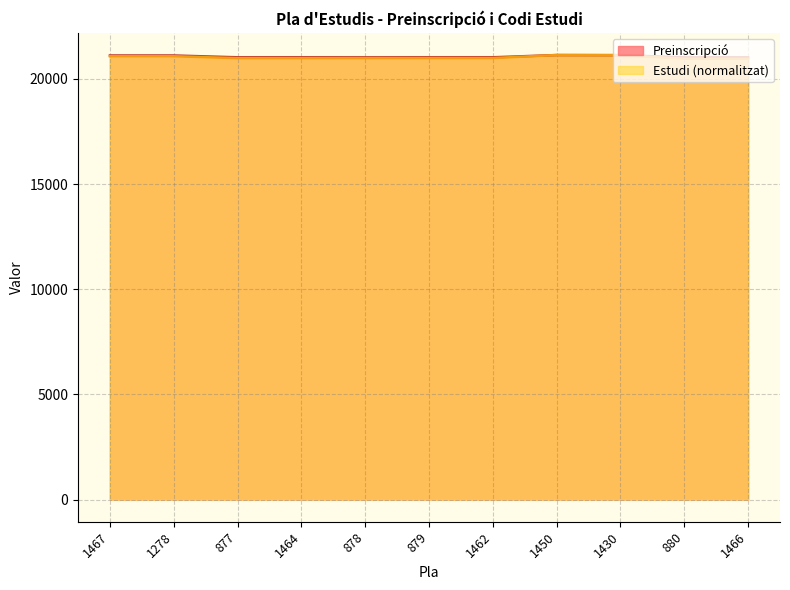

At which label does Preinscripció reach its peak?

1450